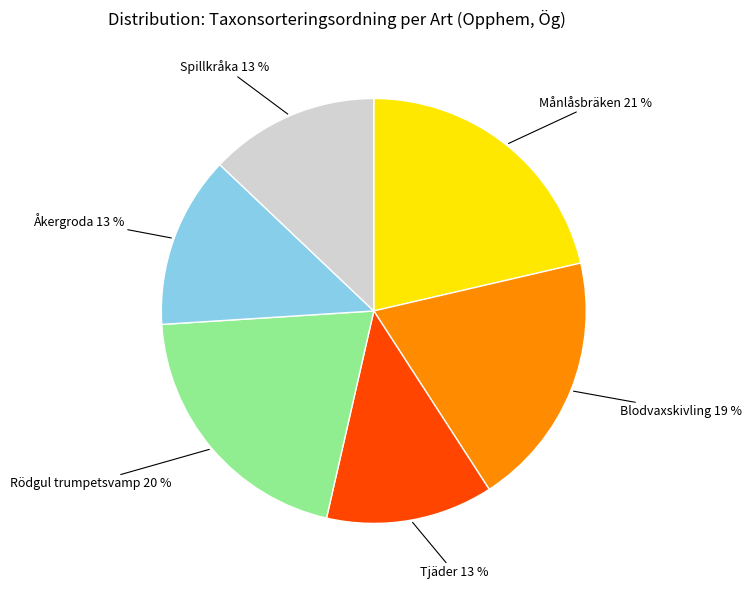

Is it true that Tjäder is 24% of the pie?

False